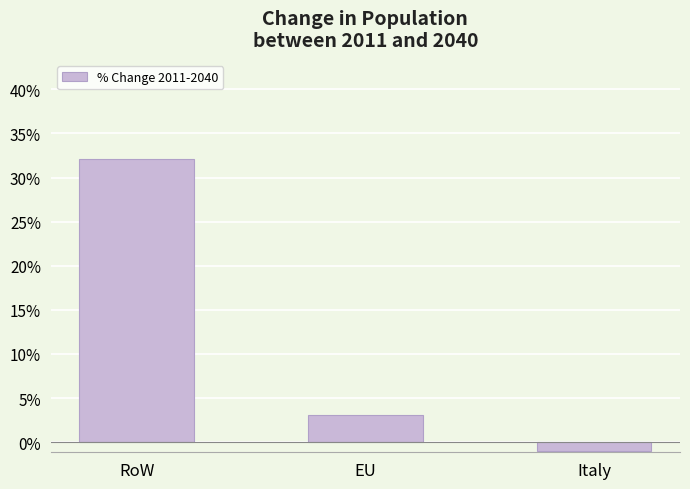

What is the sum of all values?

34.2